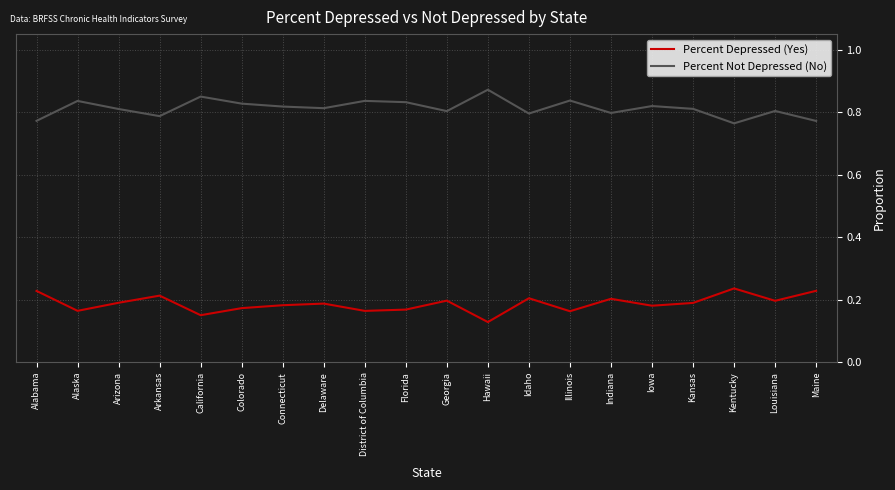

Which series has the largest total across all categories?

Percent Not Depressed (No)